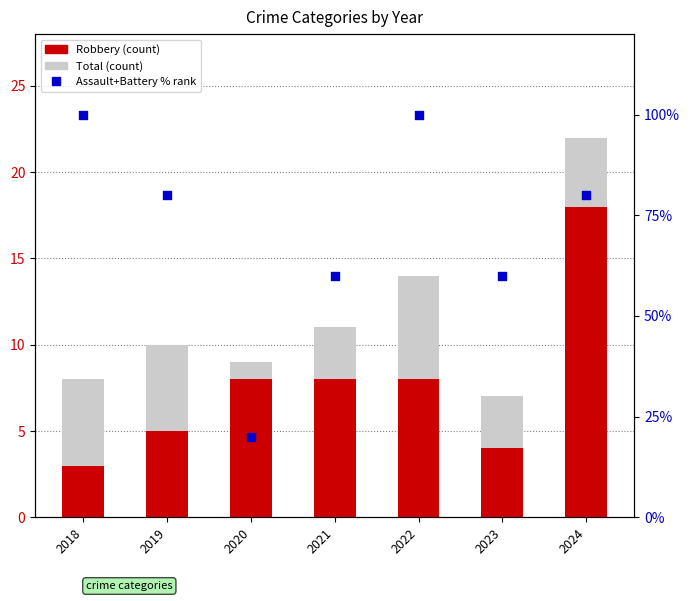

What are all the series names shown in the legend?

Total, Robbery, Assault+Battery %